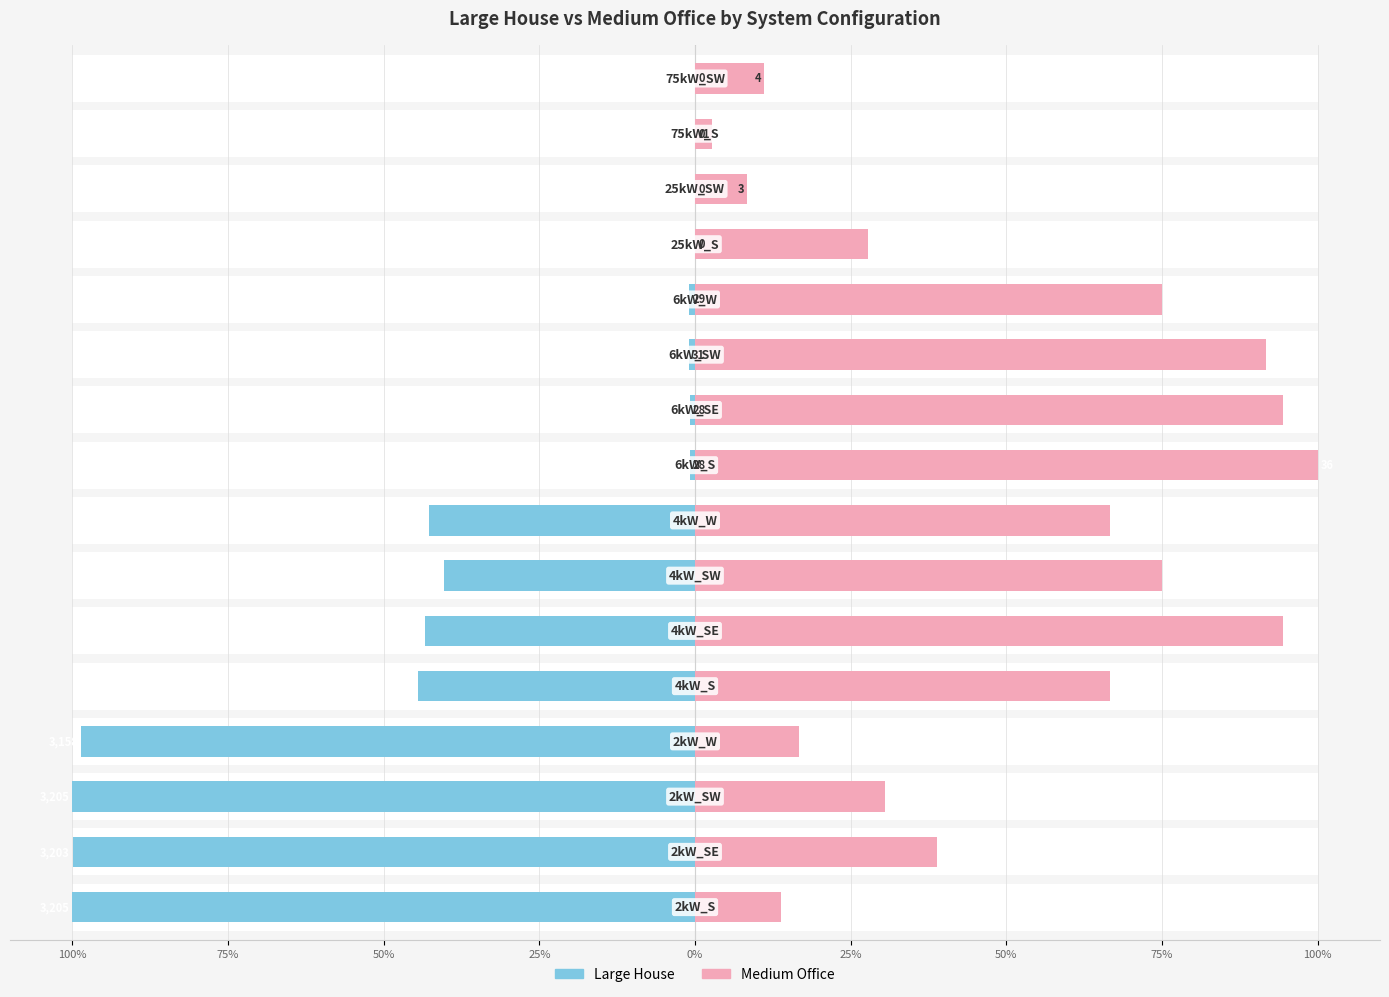

What is the minimum value for Large House?

-100.0